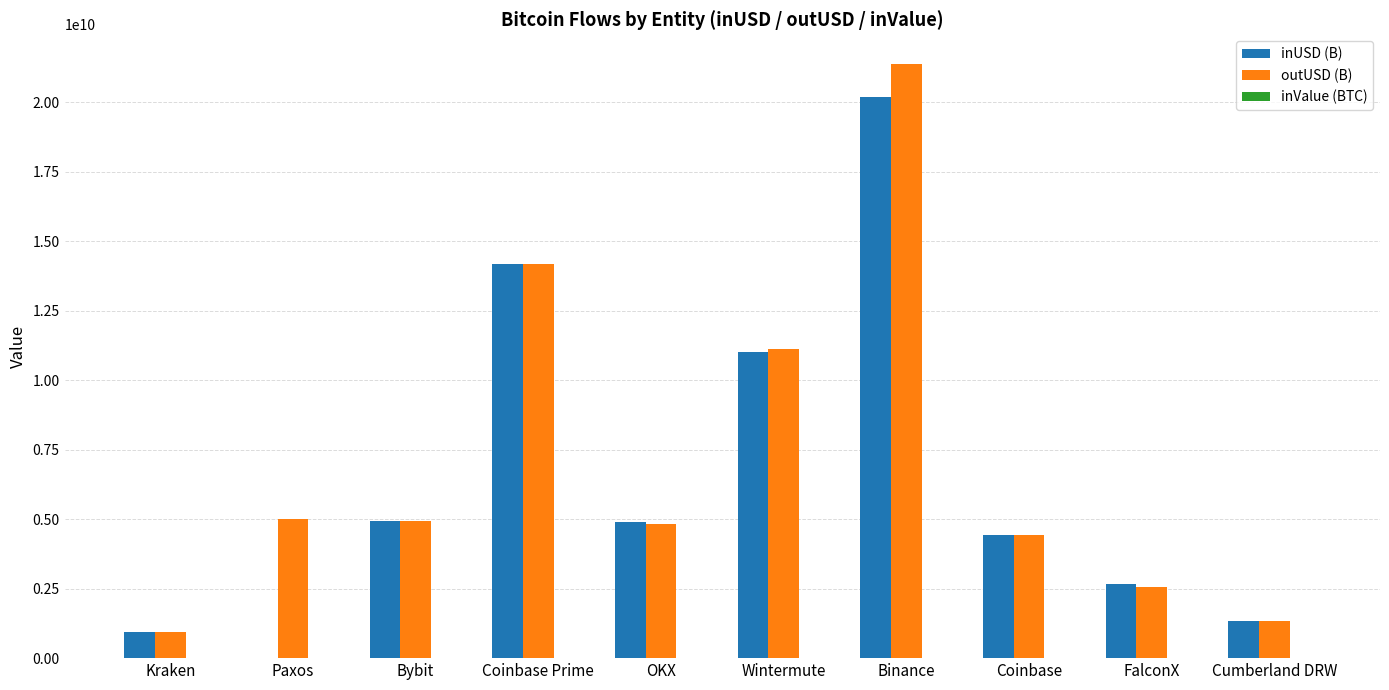

Which series changed the most between OKX and Binance?

outUSD (B)